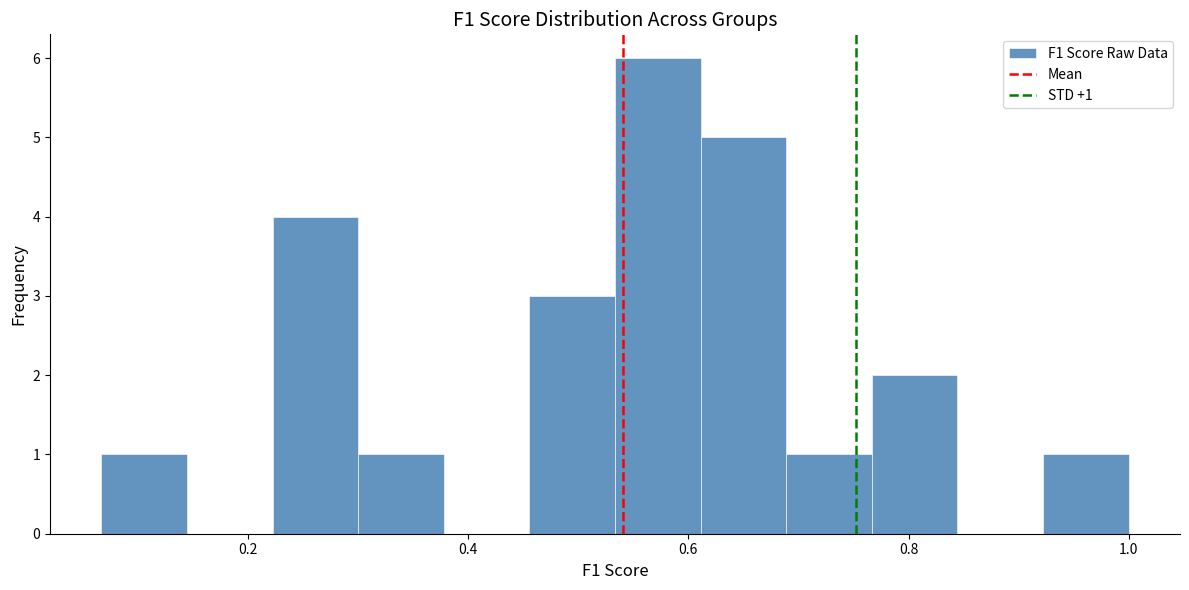

Around what value on the x-axis is the tallest bar? Give the approximate position of its centre, as read against the axis.

0.58